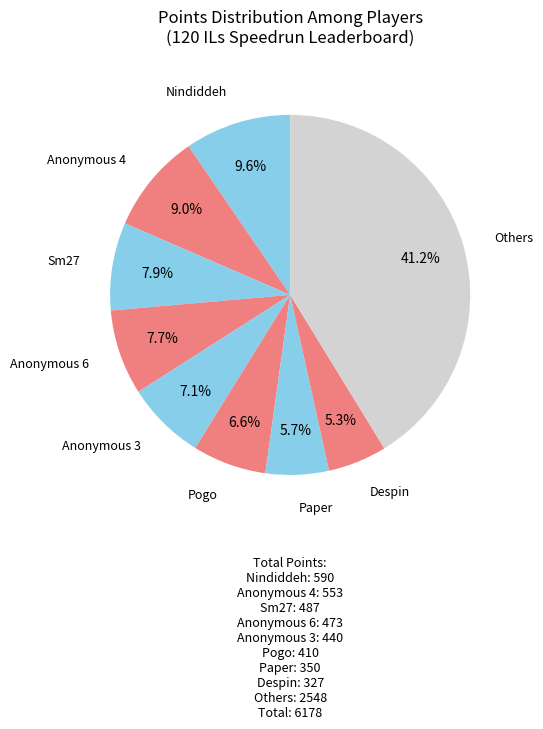

What is the ratio of the value at Anonymous 3 to the value at Anonymous 4?

0.8